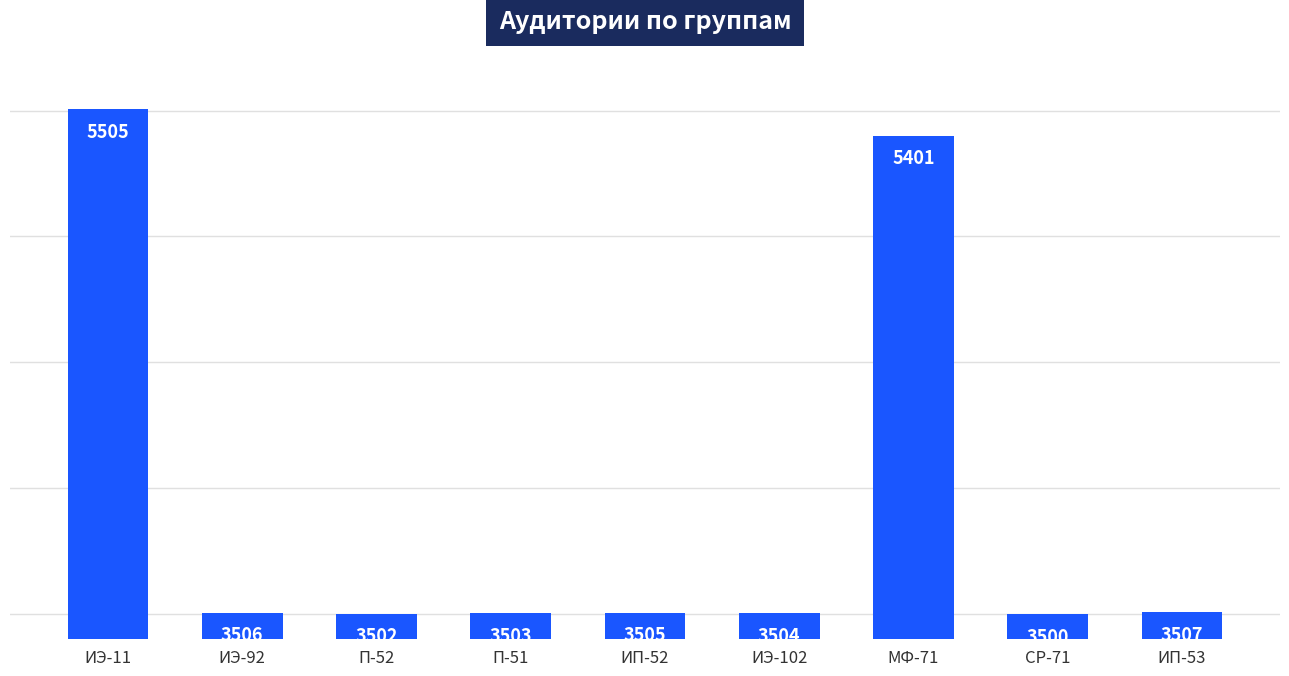

How many bars are there in total?

9